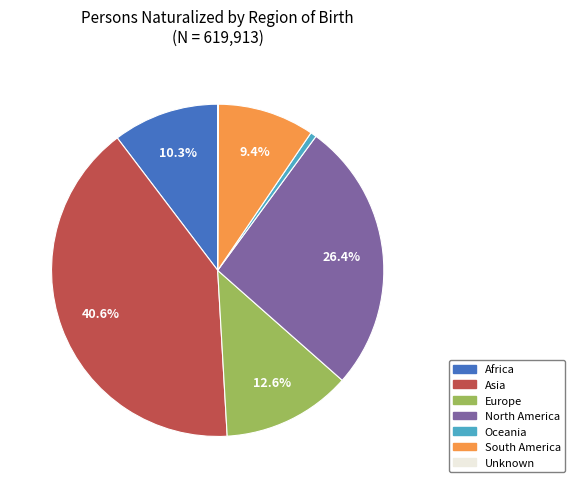

Which slice is the largest?

Asia